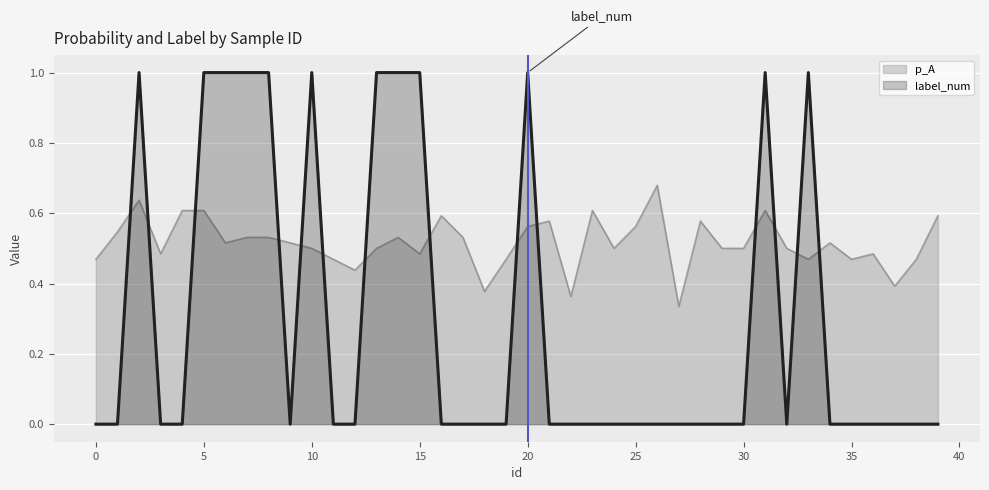

Reading left to right, extract all data points from this chart.

p_A: 0.5	0.5	0.6	0.5	0.6	0.6	0.5	0.5	0.5	0.5	0.5	0.5	0.4	0.5	0.5	0.5	0.6	0.5	0.4	0.5	0.6	0.6	0.4	0.6	0.5	0.6	0.7	0.3	0.6	0.5	0.5	0.6	0.5	0.5	0.5	0.5	0.5	0.4	0.5	0.6
label_num: 0.0	0.0	1.0	0.0	0.0	1.0	1.0	1.0	1.0	0.0	1.0	0.0	0.0	1.0	1.0	1.0	0.0	0.0	0.0	0.0	1.0	0.0	0.0	0.0	0.0	0.0	0.0	0.0	0.0	0.0	0.0	1.0	0.0	1.0	0.0	0.0	0.0	0.0	0.0	0.0